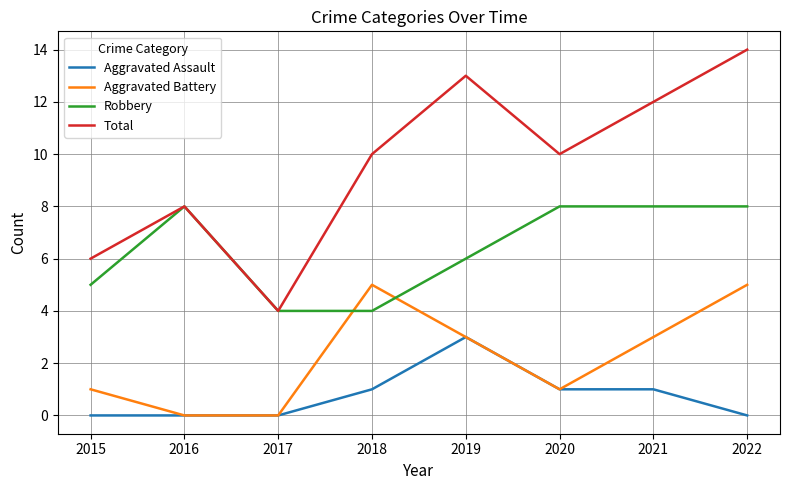

What is the total value across all series at 2016?

16